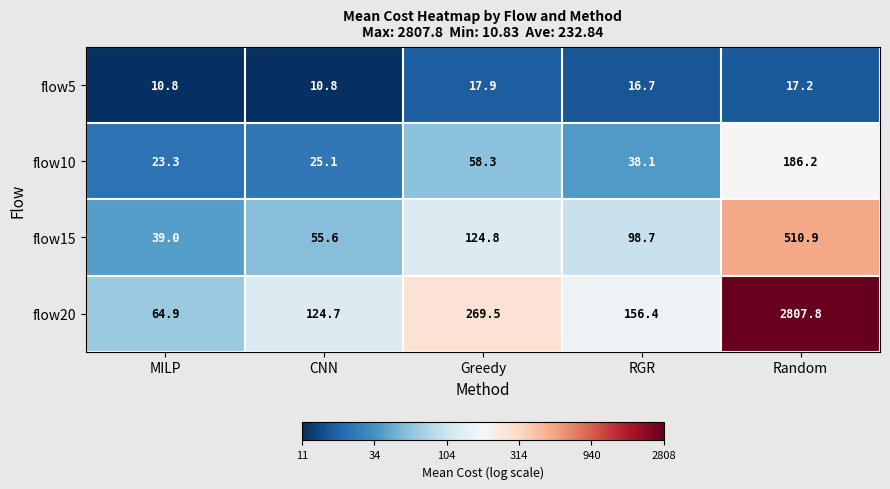

What is the sum of all flow5 values?

73.4